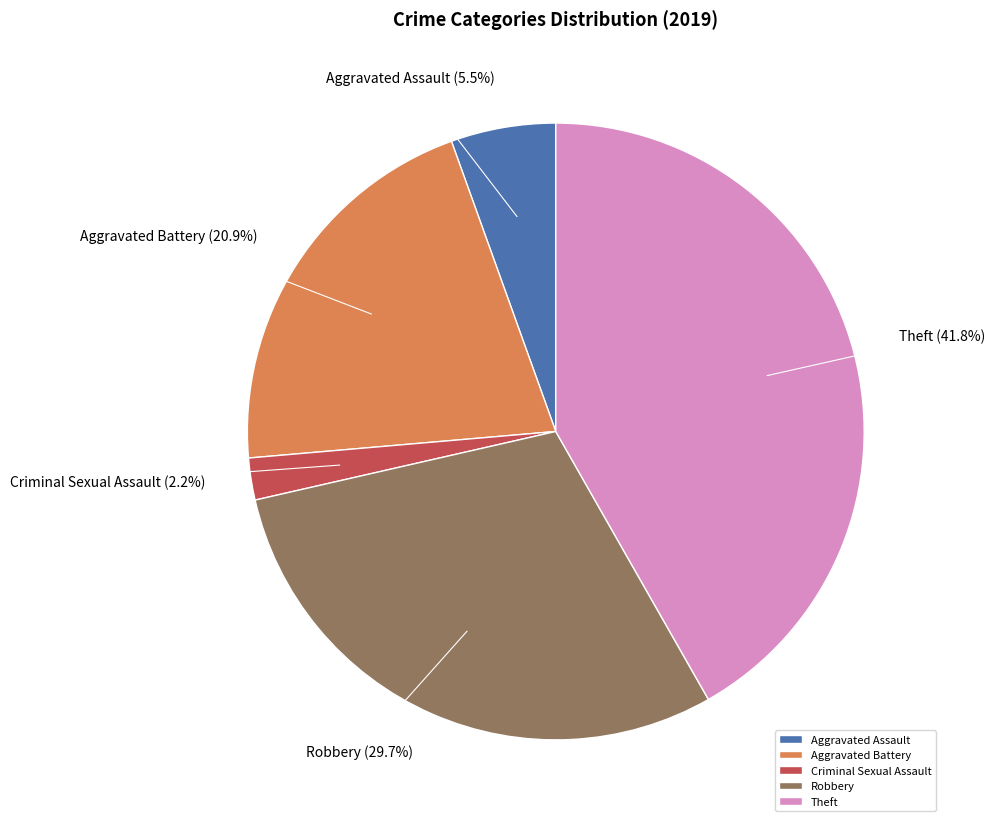

Which slice is the smallest?

Criminal Sexual Assault